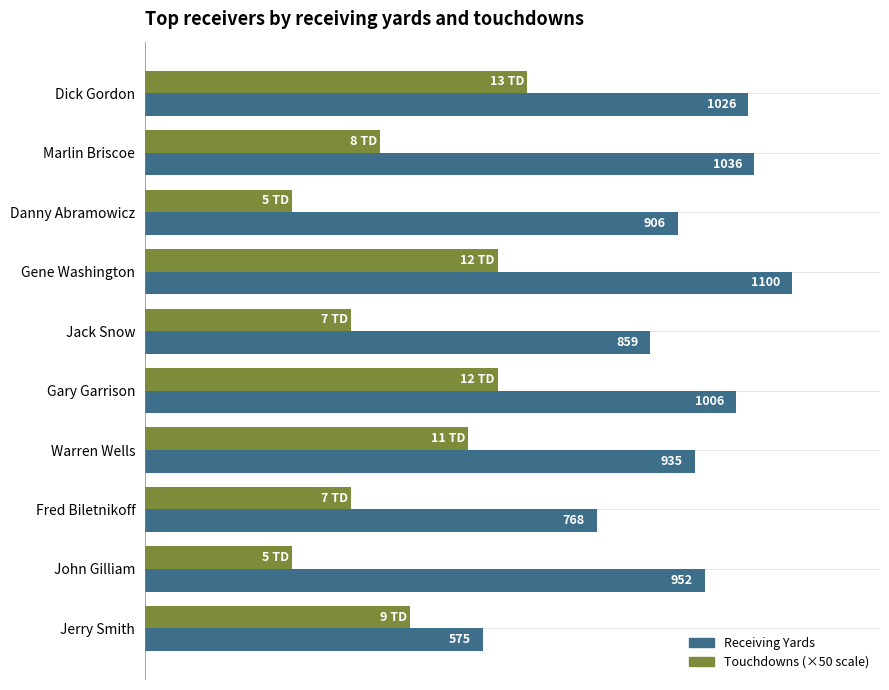

At which category is the sum across all series the highest?

Gene Washington